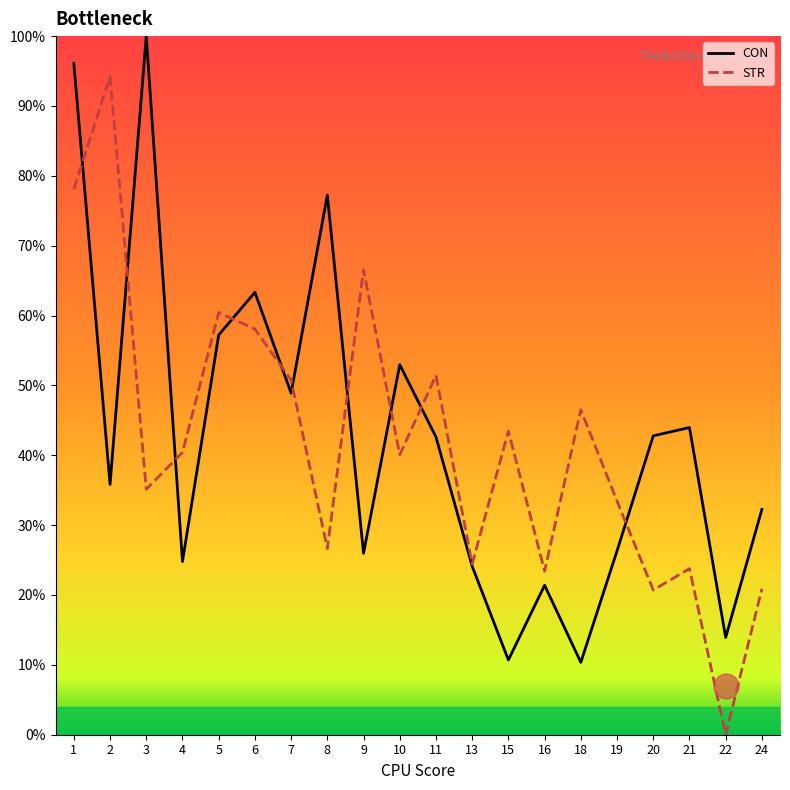

How many data points in STR are less than 40?

9